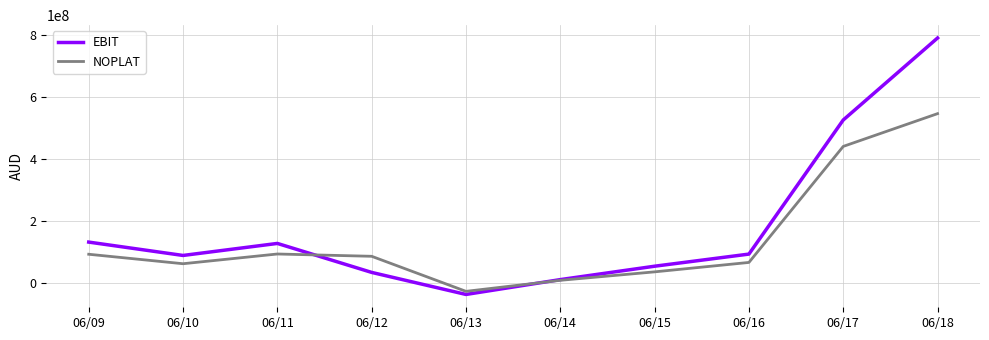

Is the value of EBIT at 06/11 greater than the value of NOPLAT at 06/15?

Yes